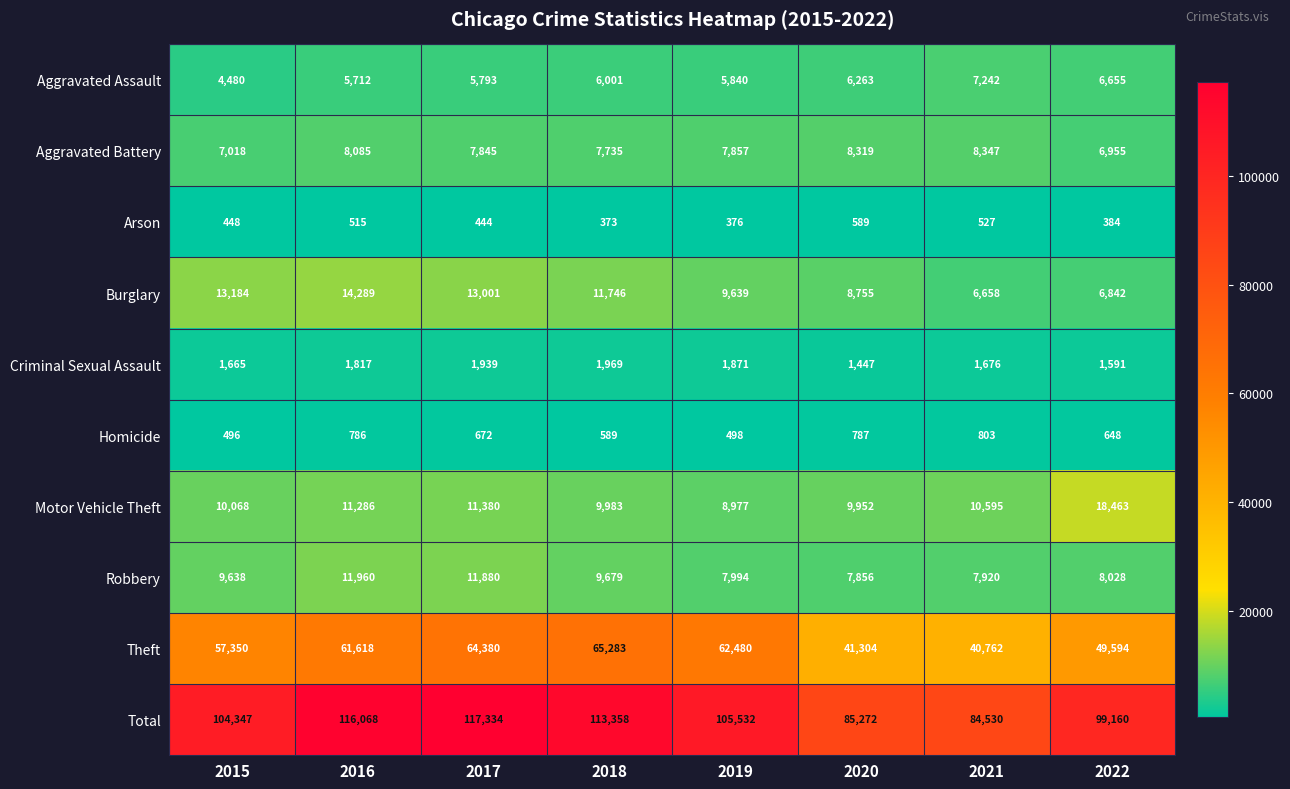

The Theft series shows 64380 at 2017. True or false?

True